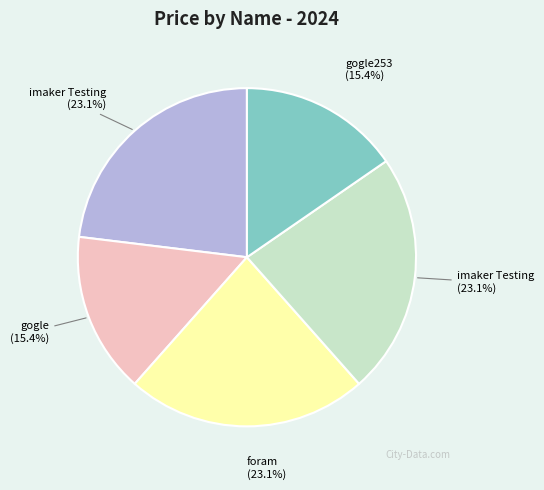

How many slices are in this pie chart?

5